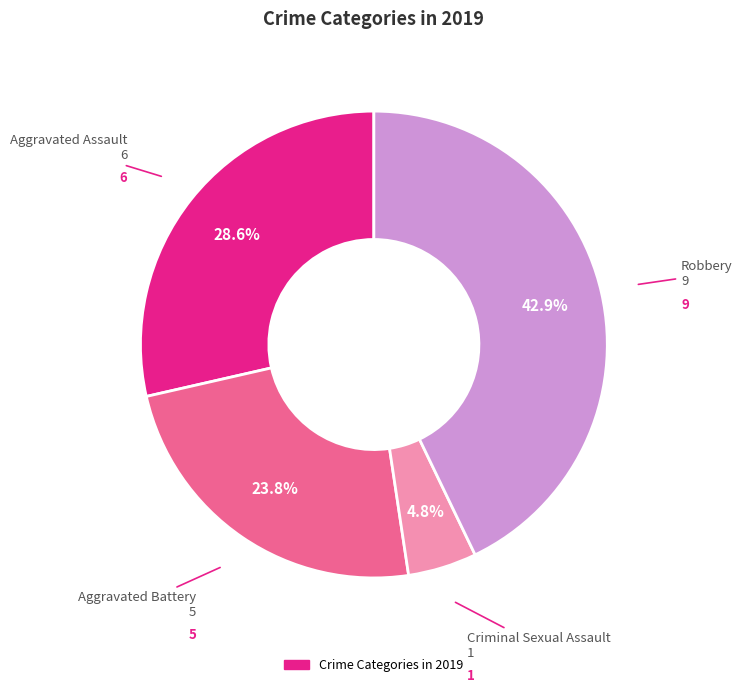

Is there any slice that represents more than half of the pie?

No